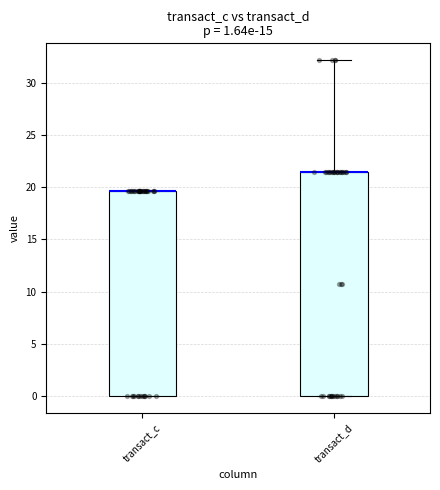

Comparing the boxes themselves (not the whiskers), which one is the tallest?

transact_d